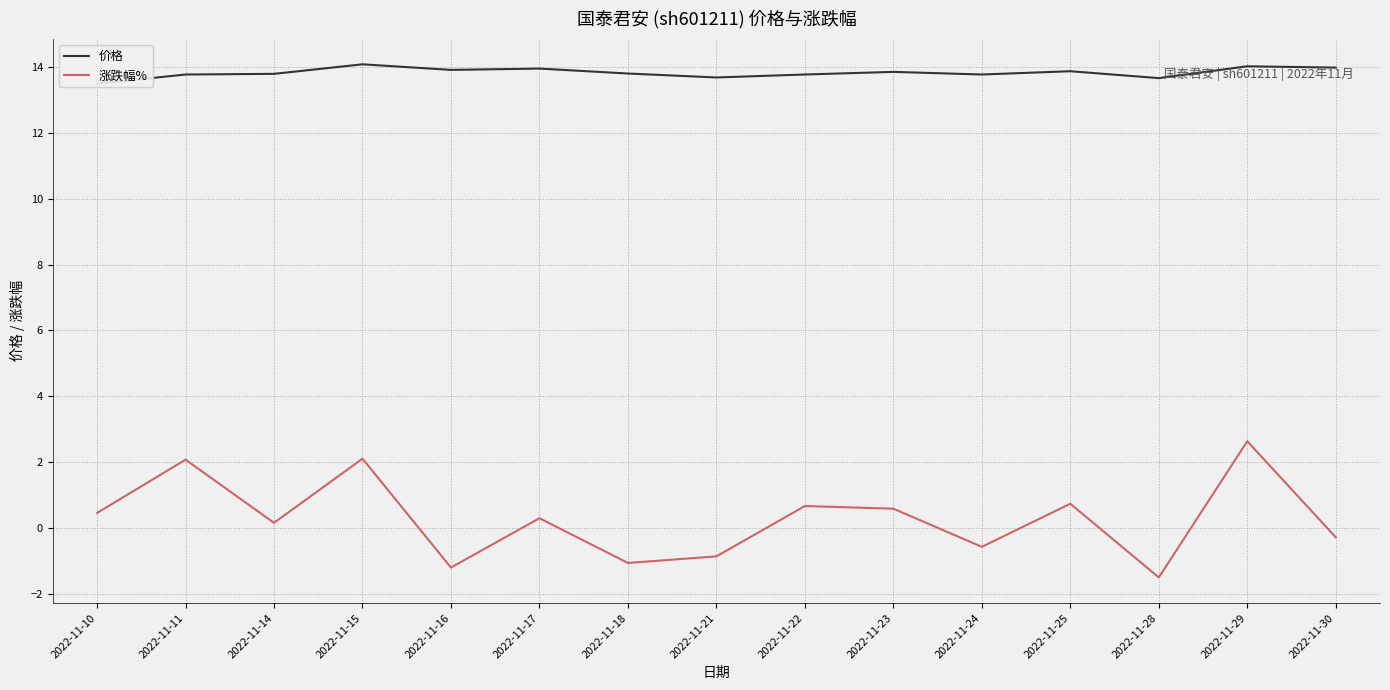

The 价格 series shows 21.0 at 2022-11-28. True or false?

False